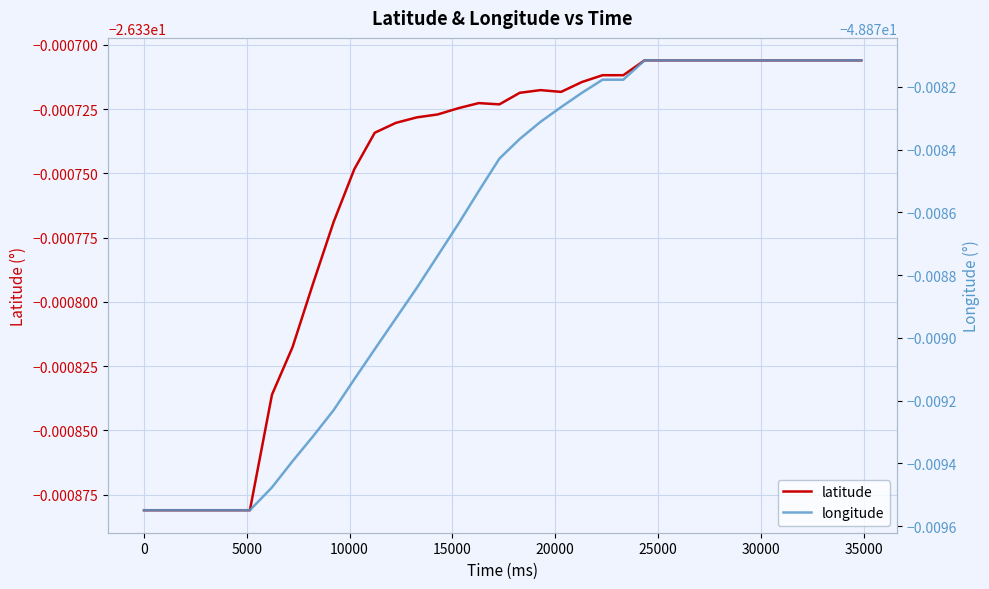

What is the value of the longitude point at the 28th from the left?

-48.9